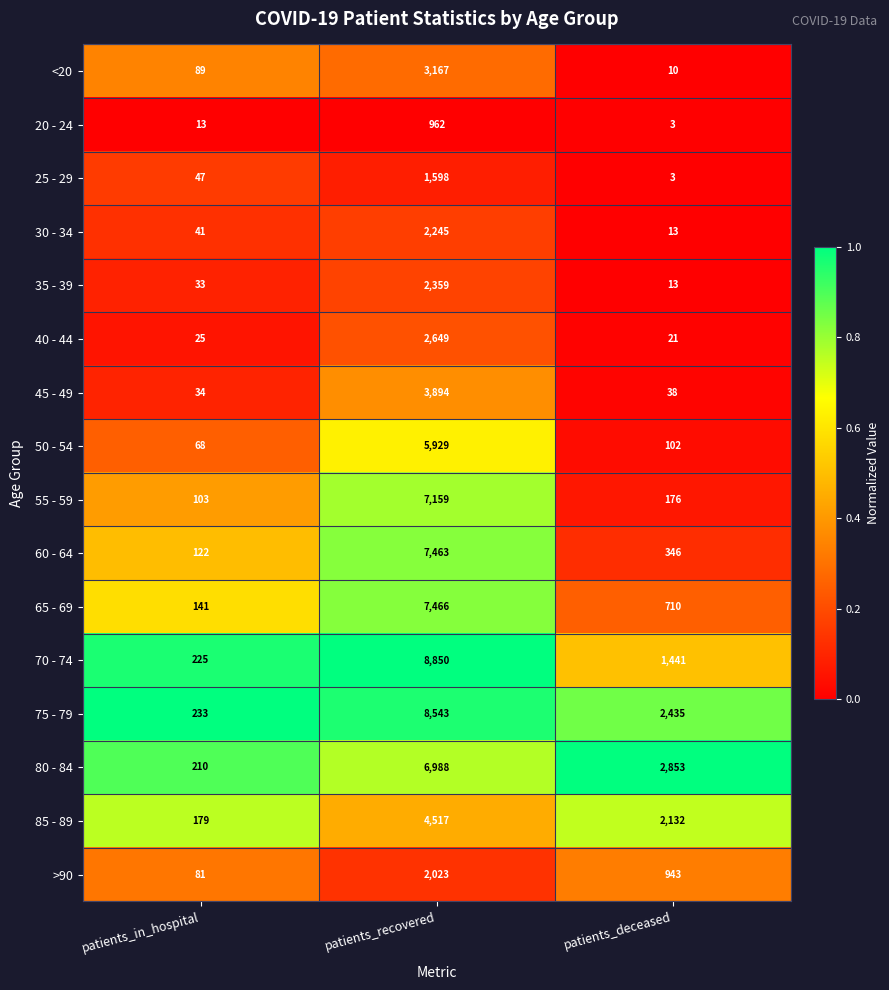

What is the minimum value shown in the chart?

3